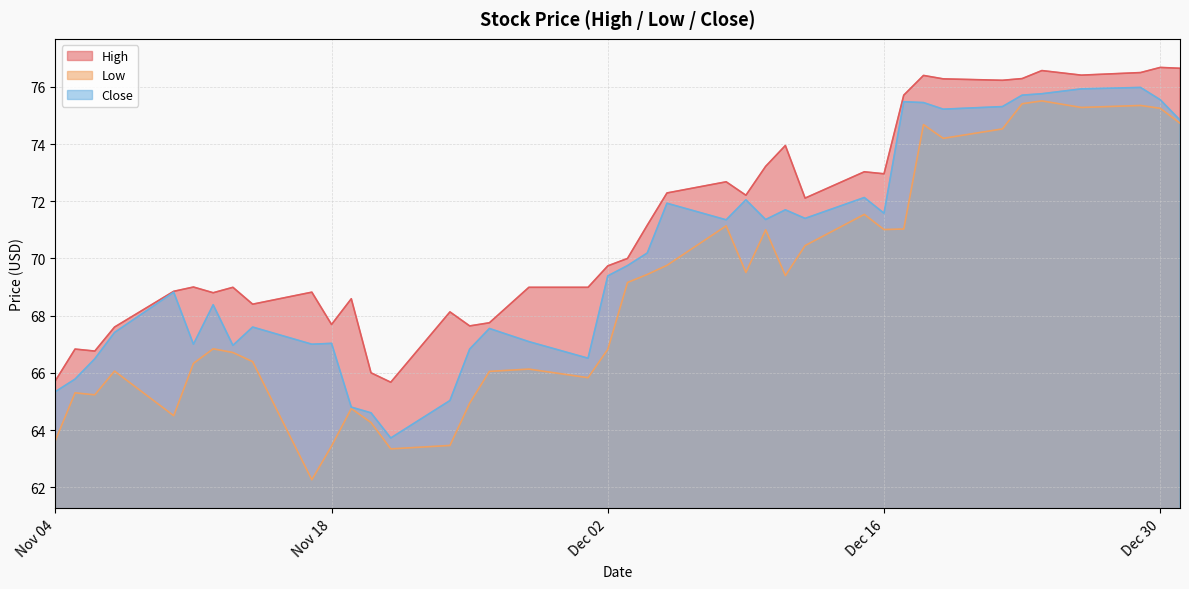

True or false: Low and High cross at least once.

False